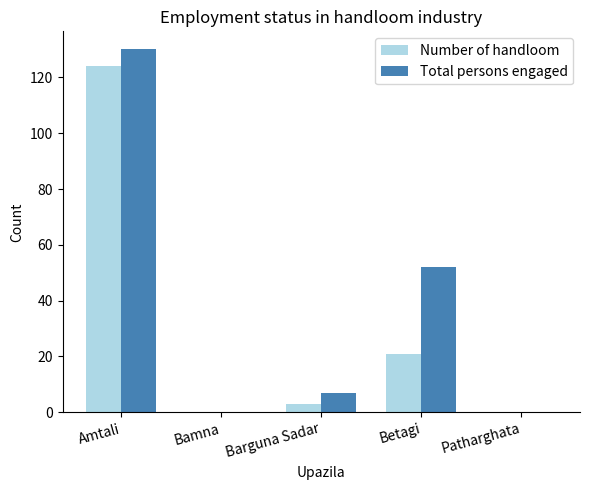

What is the sum of the Total persons engaged values at Amtali and Barguna Sadar?

137